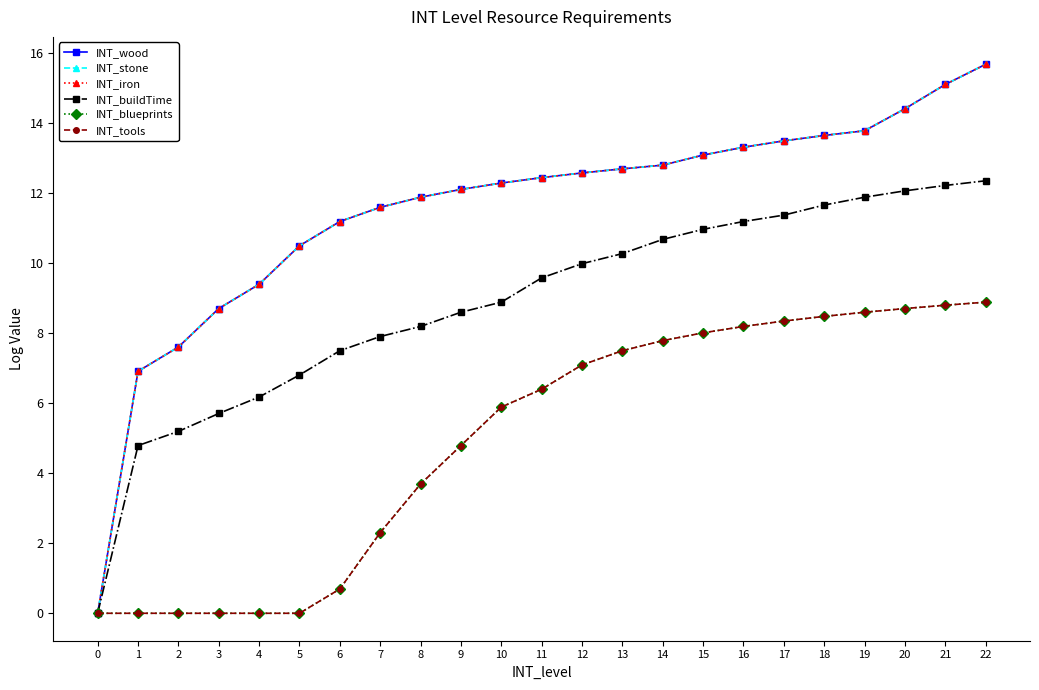

What are all the series names shown in the legend?

INT_wood, INT_stone, INT_iron, INT_buildTime, INT_blueprints, INT_tools